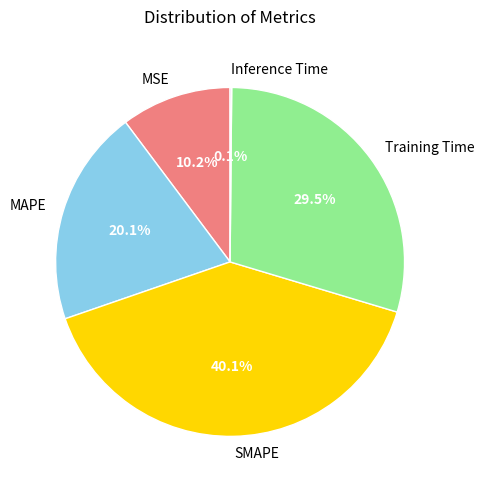

To the nearest percent, what is the combined percentage of SMAPE and Training Time?

70%